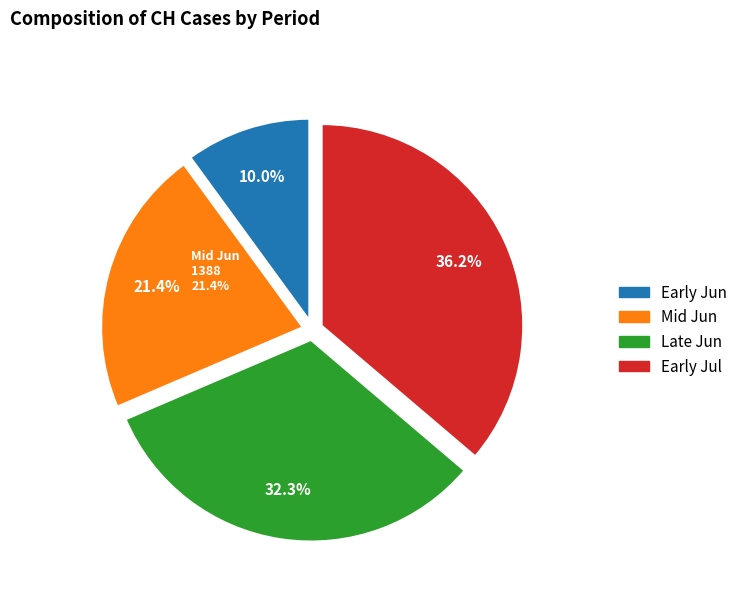

Is 2020-06-28 the majority of the pie?

No